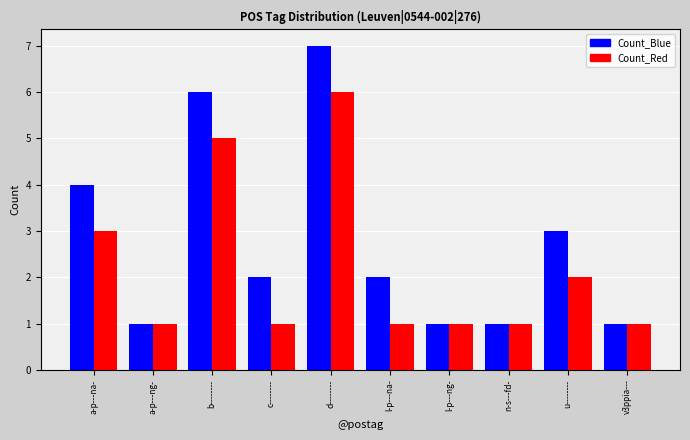

Rank the series by their maximum value, from lowest to highest.

Count_Red, Count_Blue